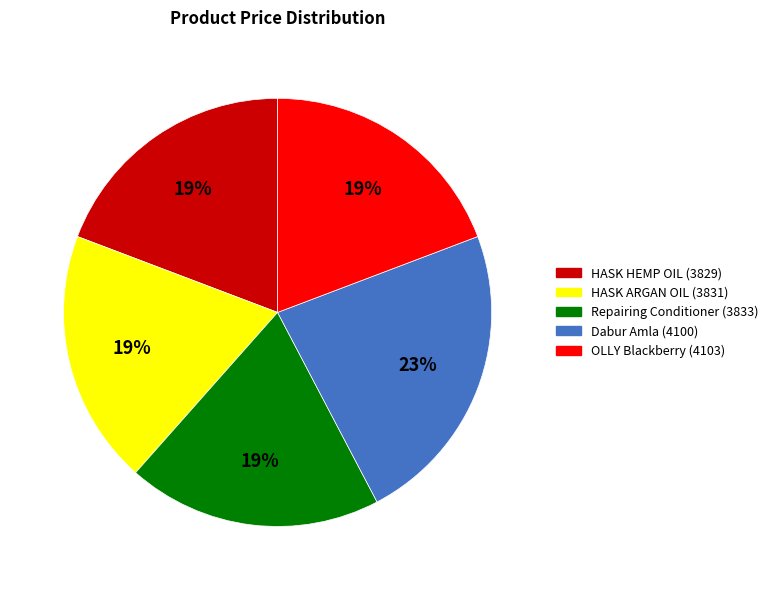

Does Dabur Amla (4100) represent more than half of the total?

No